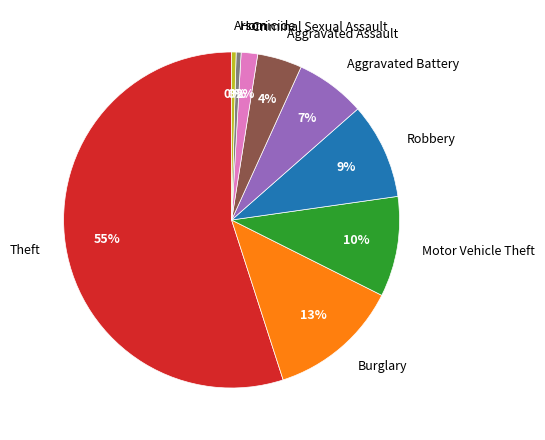

Which has a higher value, Arson or Criminal Sexual Assault?

Criminal Sexual Assault